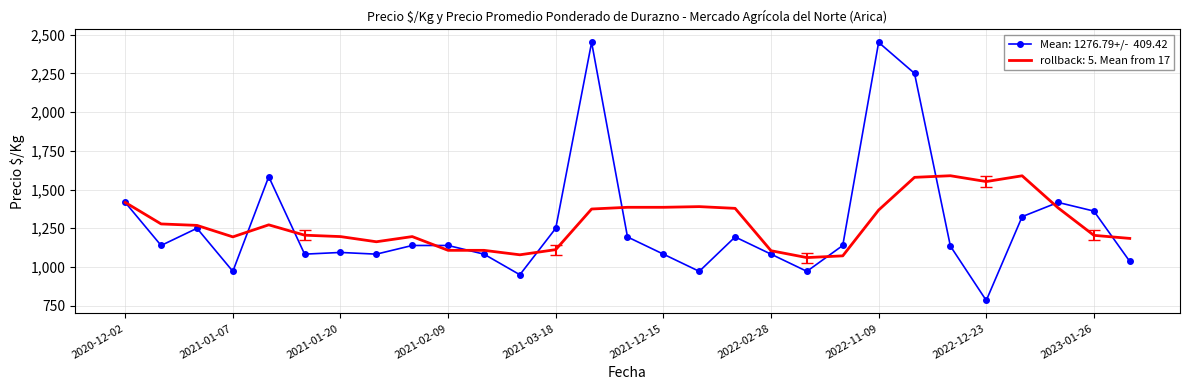

What is the maximum value shown in the chart?

2450.0